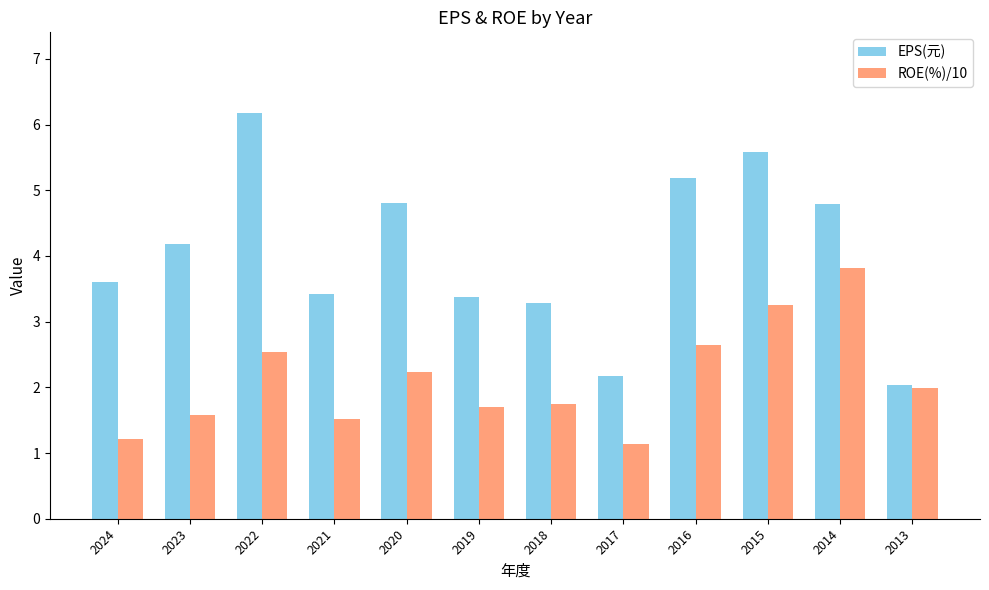

At 2021, list the series in order from smallest to largest.

ROE(%)/10, EPS(元)